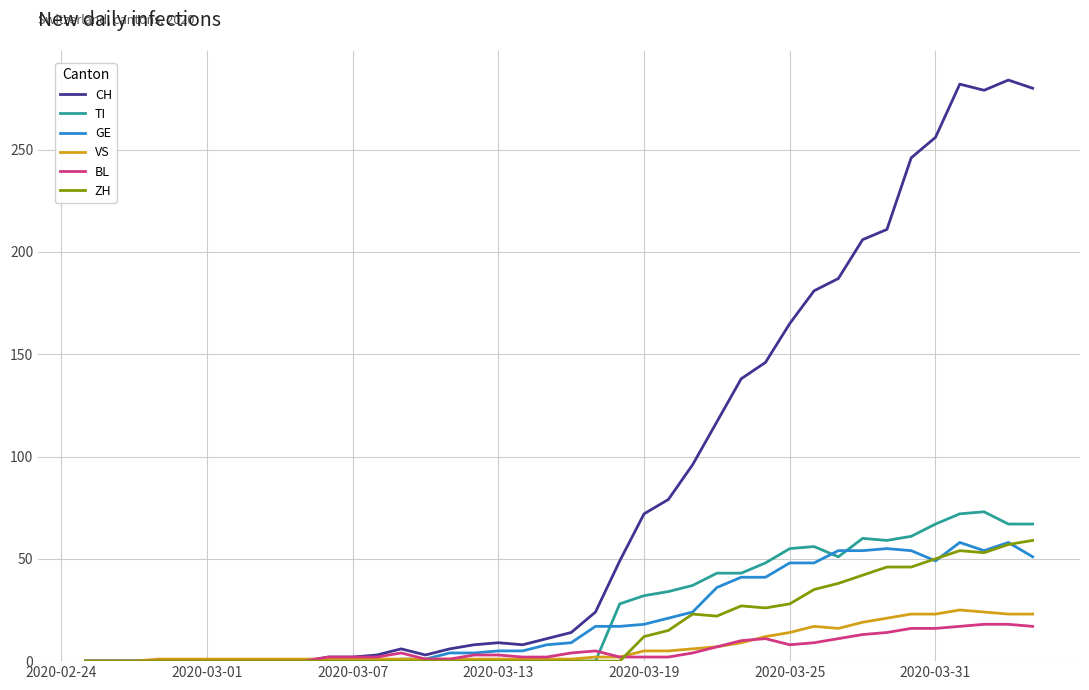

Which series has the widest spread of values?

CH